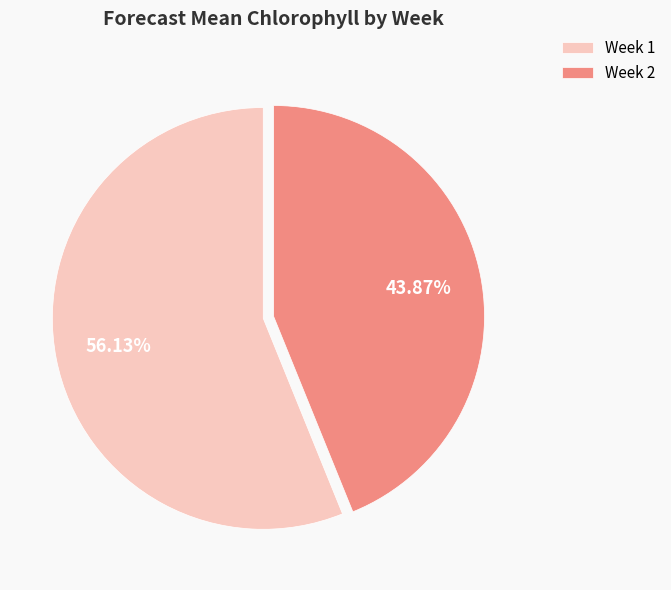

Is Week 1 the majority of the pie?

Yes